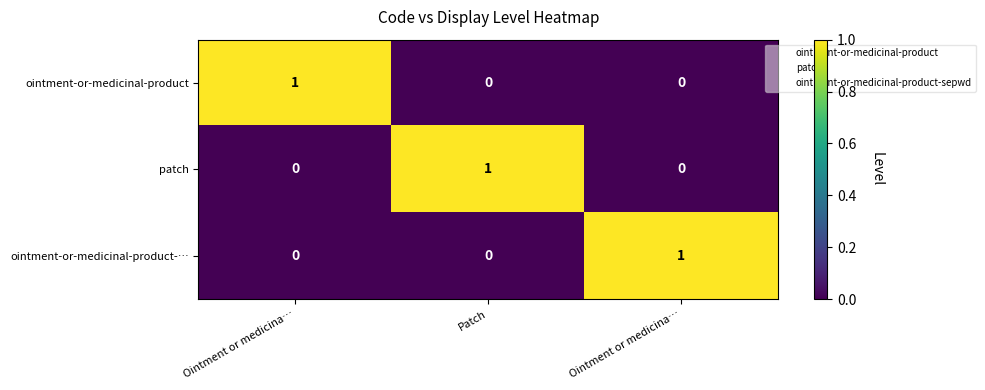

Between Patch and Ointment or medicina…, which series saw the biggest shift?

patch